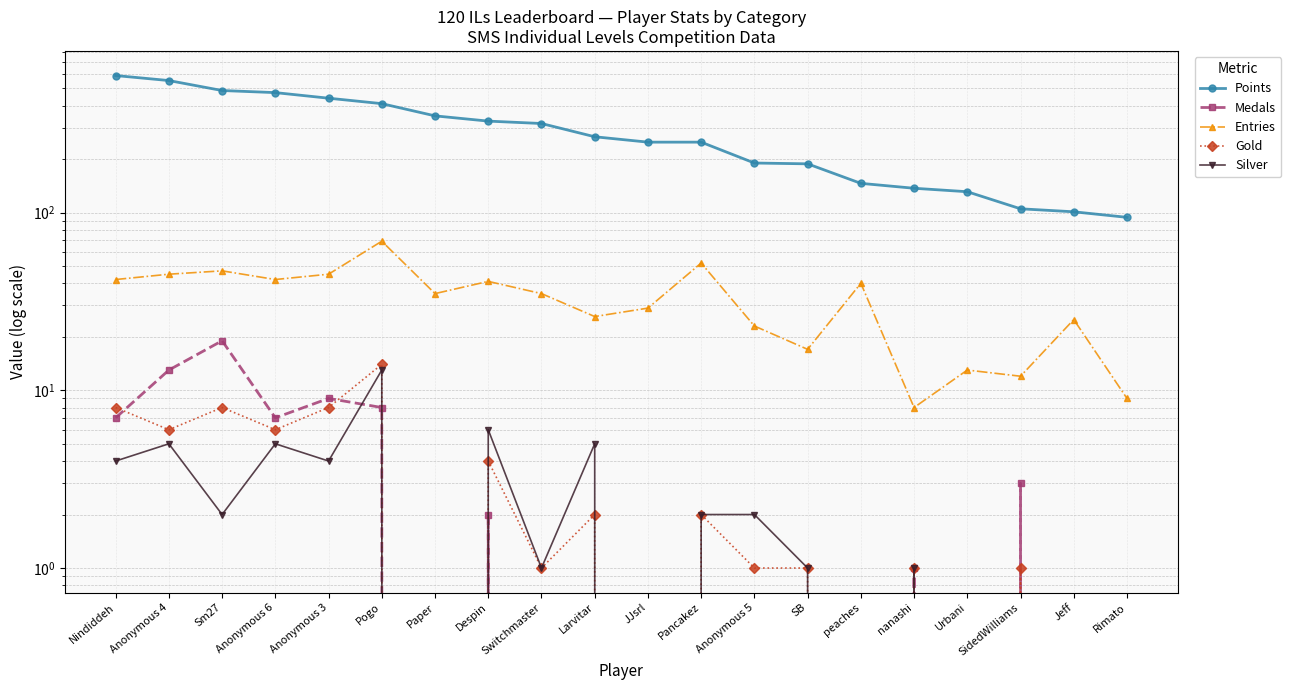

What is the spread (max minus min) of values at Nindiddeh?

586